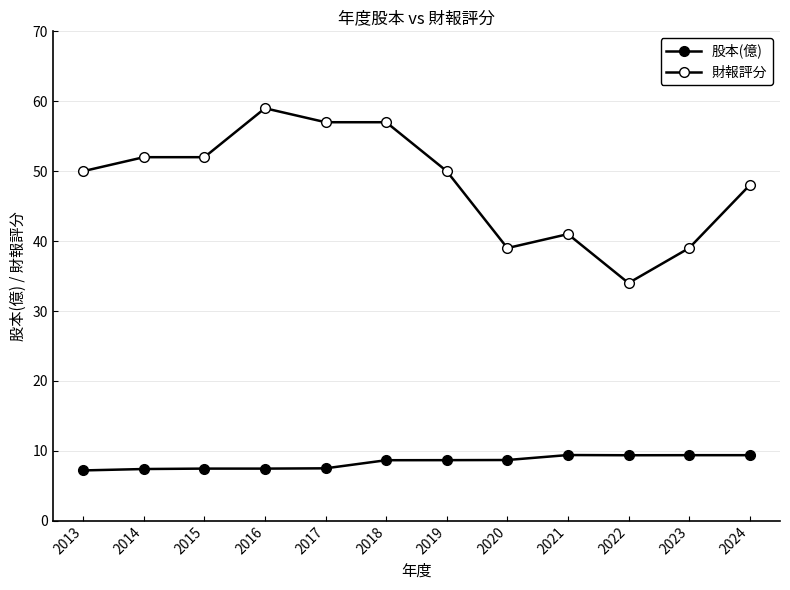

How many interior local valleys does the 財報評分 series have?

2